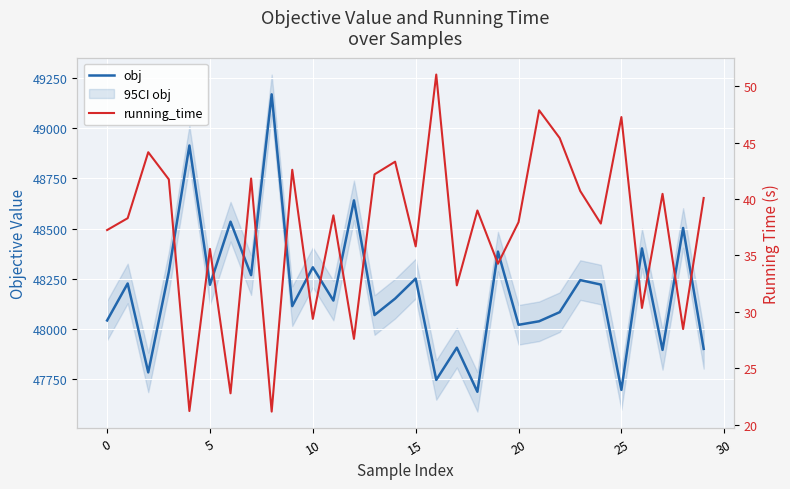

True or false: obj has a value of 48385.8 at 19.

True